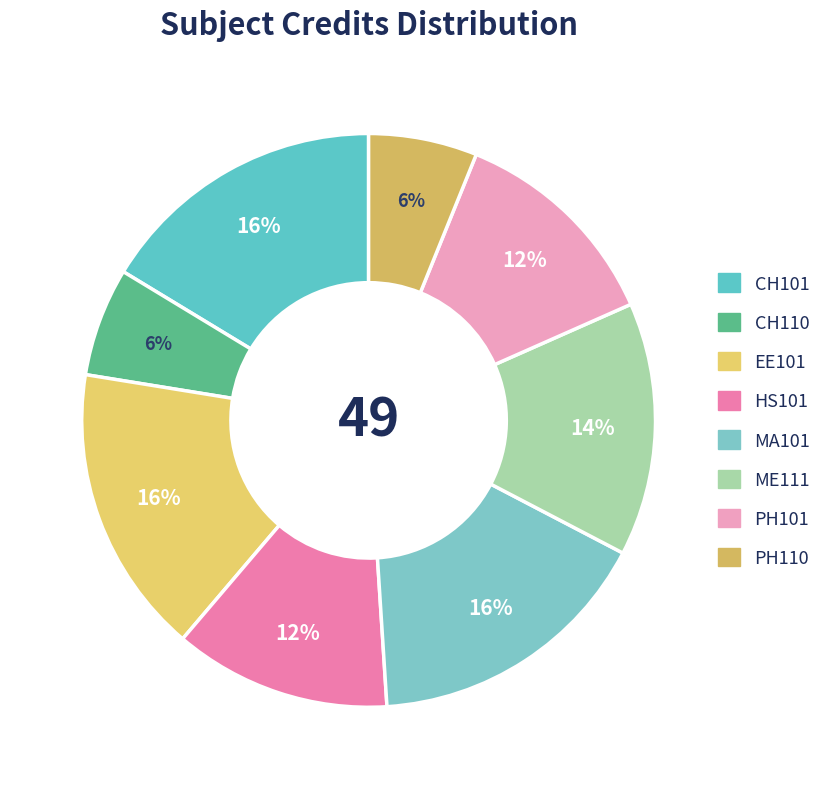

Between EE101 and PH110, which is larger?

EE101